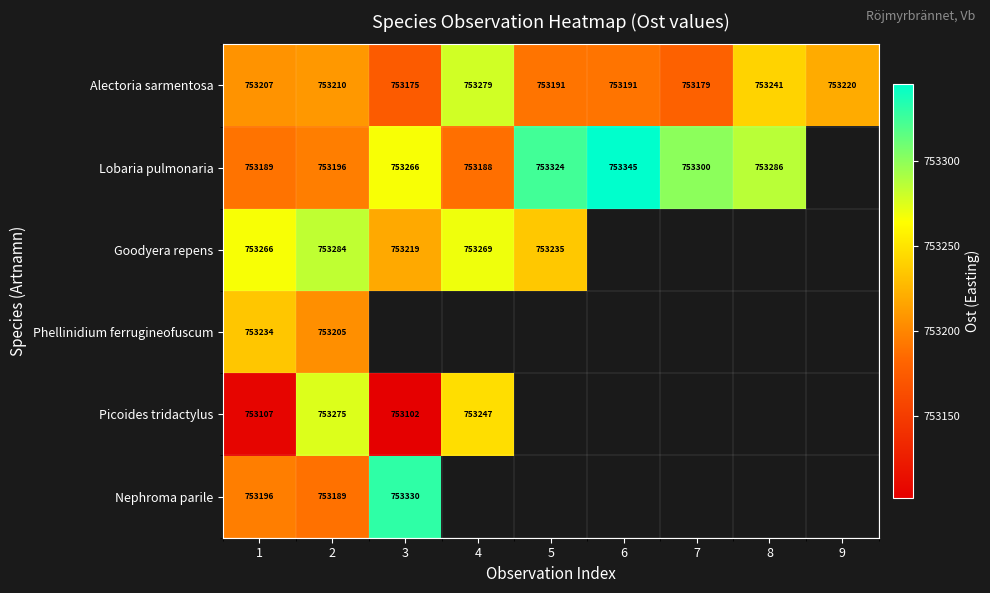

Which series changed the most between 1 and 2?

Picoides tridactylus